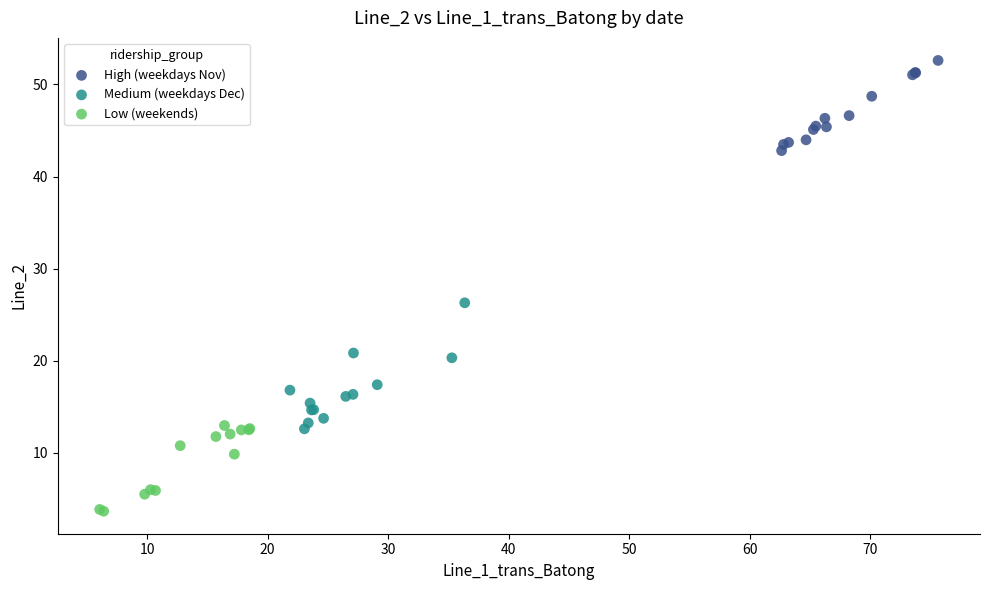

Which series has the largest Y range (max minus min)?

Medium (weekdays Dec)